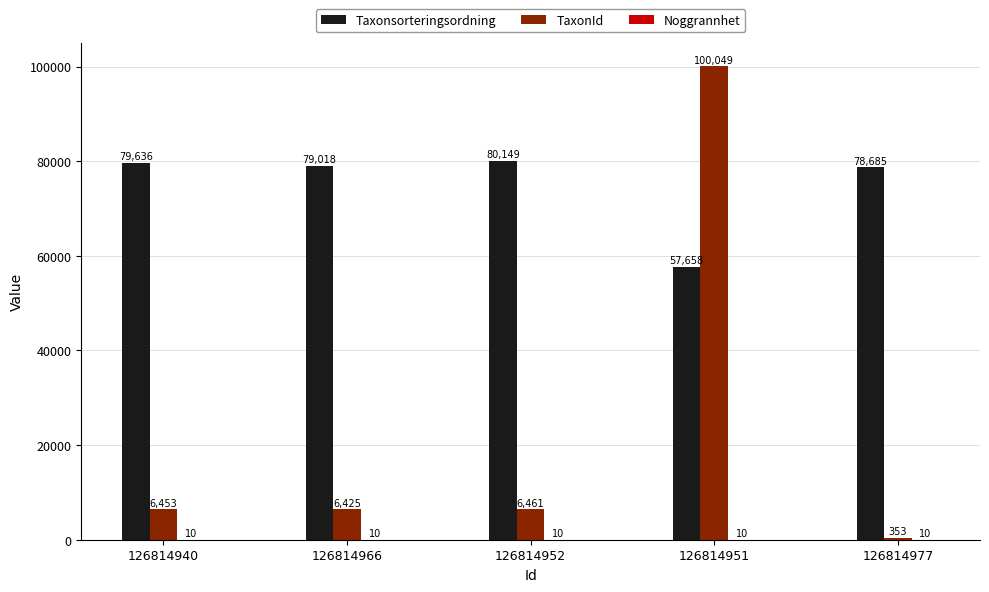

What is the average value of the Taxonsorteringsordning series?

75029